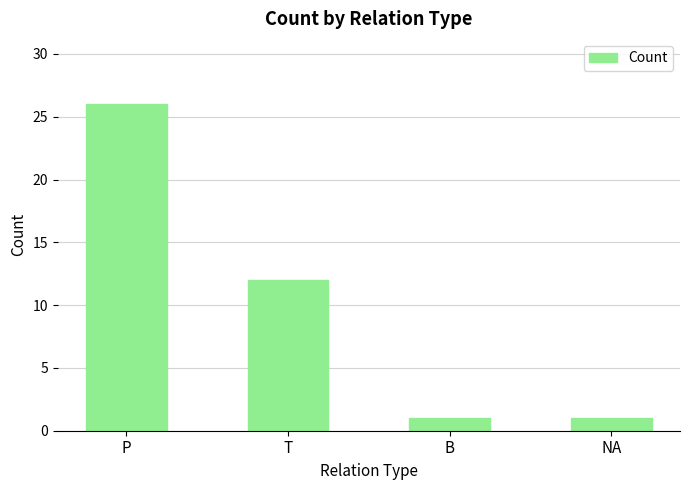

Reading left to right, list all the values displayed in this chart.

P=26	T=12	B=1	NA=1